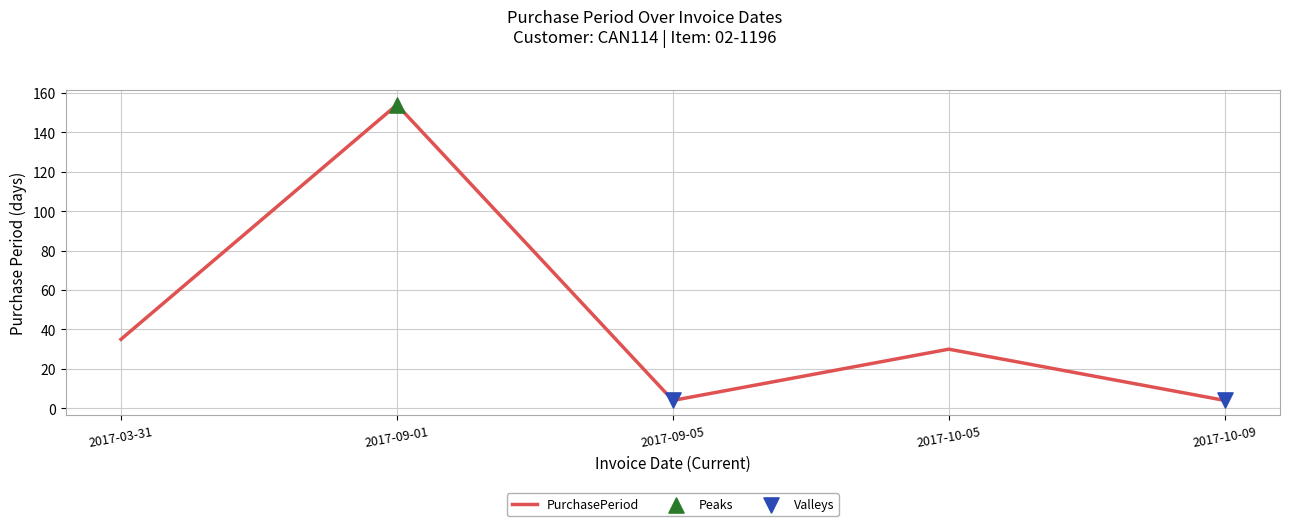

Which has a higher value, 2017-09-01 or 2017-09-05?

2017-09-01